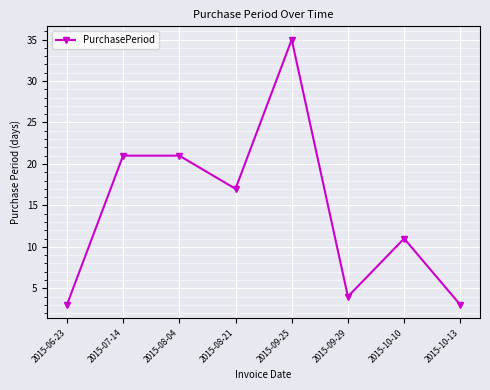

Between 2015-06-23 and 2015-10-10, which is larger?

2015-10-10